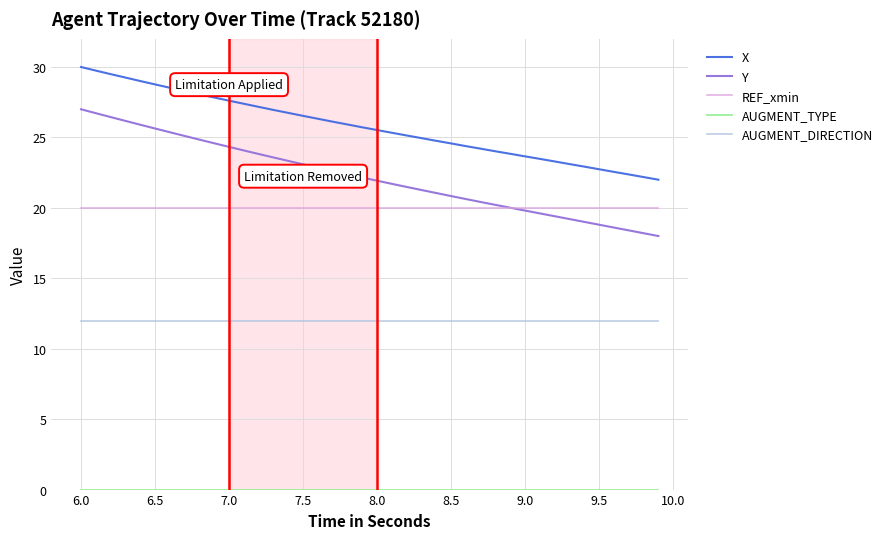

Does the chart have visible grid lines?

Yes